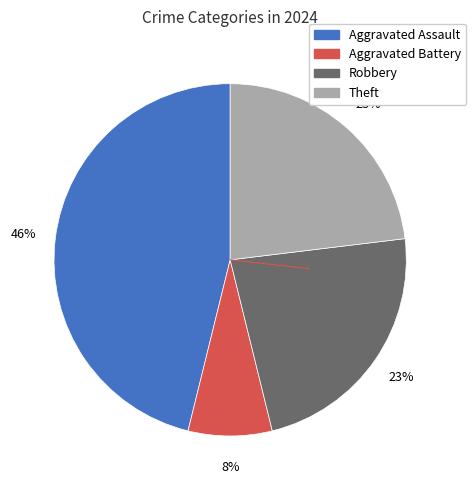

To the nearest percent, what is the average slice percentage?

25%